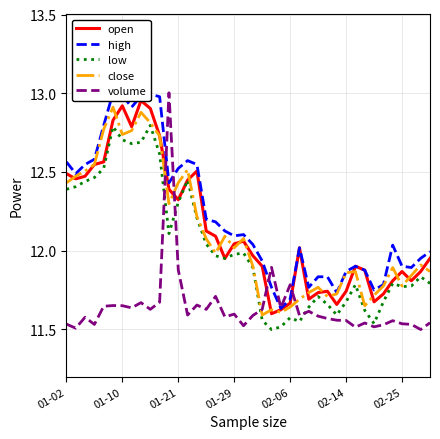

The value of volume at 34 is 16.3. True or false?

False